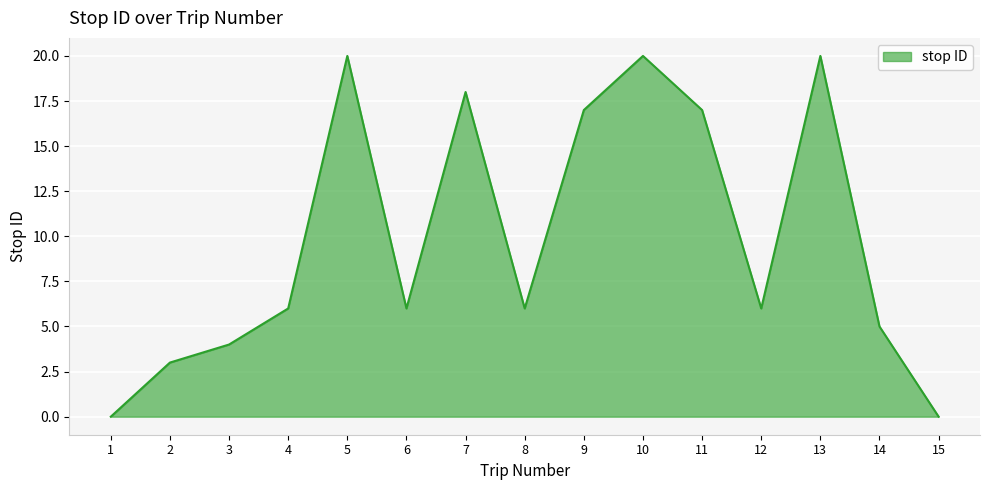

At which category does the data reach its first local valley?

6